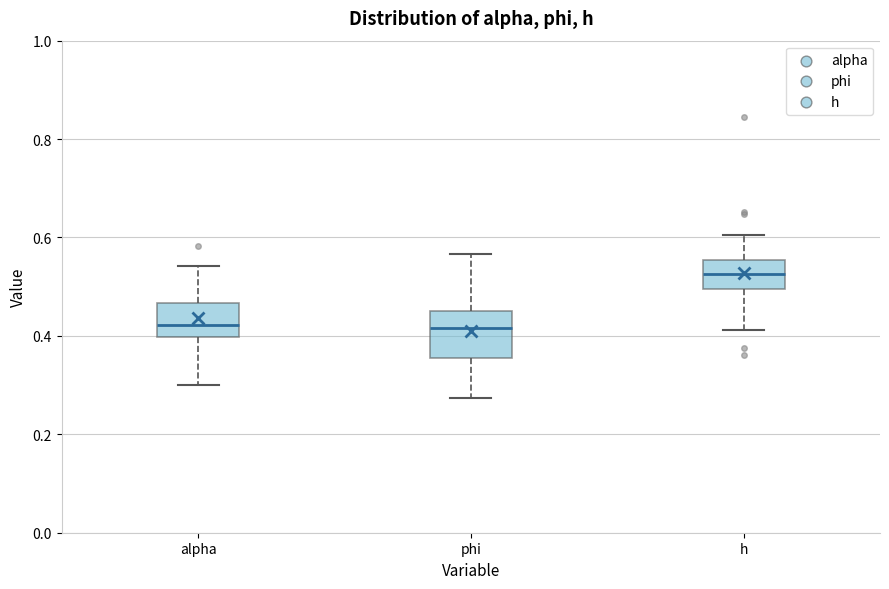

Reading left to right, transcribe this box plot: for each box, give where its median line is, the range the box spans, and where its two whiskers end, as read against the y-axis. The values are not printed on the chart, so give them approximately, as read against the axis.

alpha: median 0.42, box 0.40 to 0.46, whiskers 0.30 to 0.54
phi: median 0.42, box 0.36 to 0.46, whiskers 0.28 to 0.56
h: median 0.52, box 0.50 to 0.56, whiskers 0.42 to 0.60